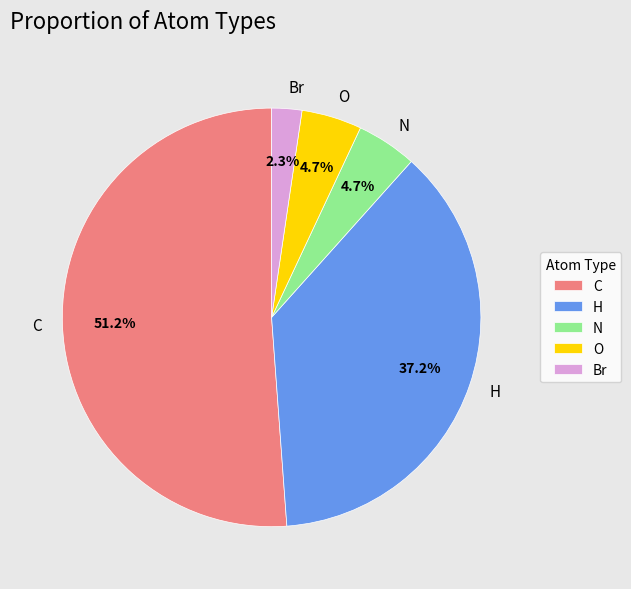

Is the sum of C and O greater than half?

Yes